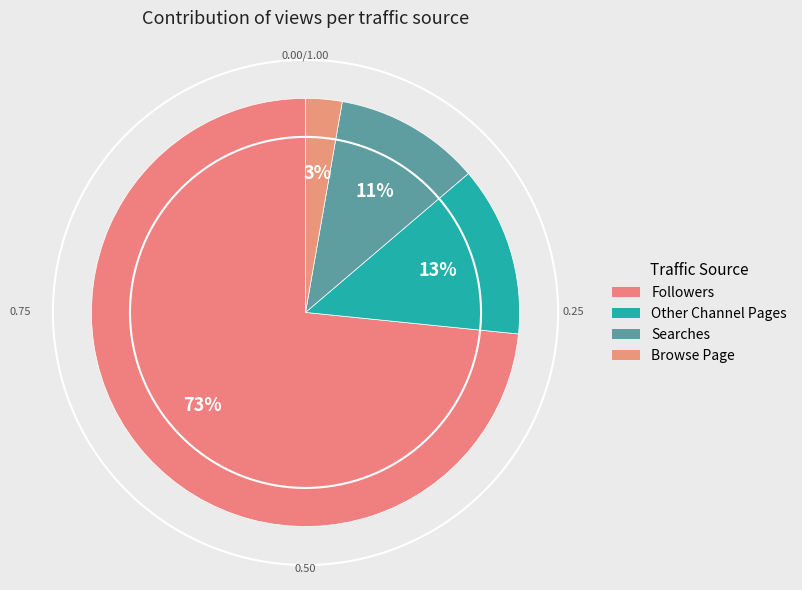

Which slice is the largest?

Followers